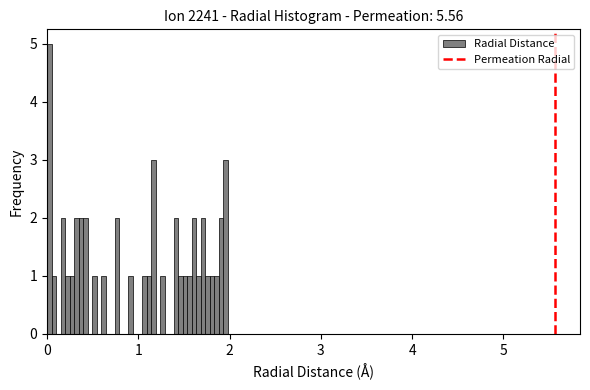

Around what value on the x-axis is the tallest bar? Give the approximate position of its centre, as read against the axis.

0.0